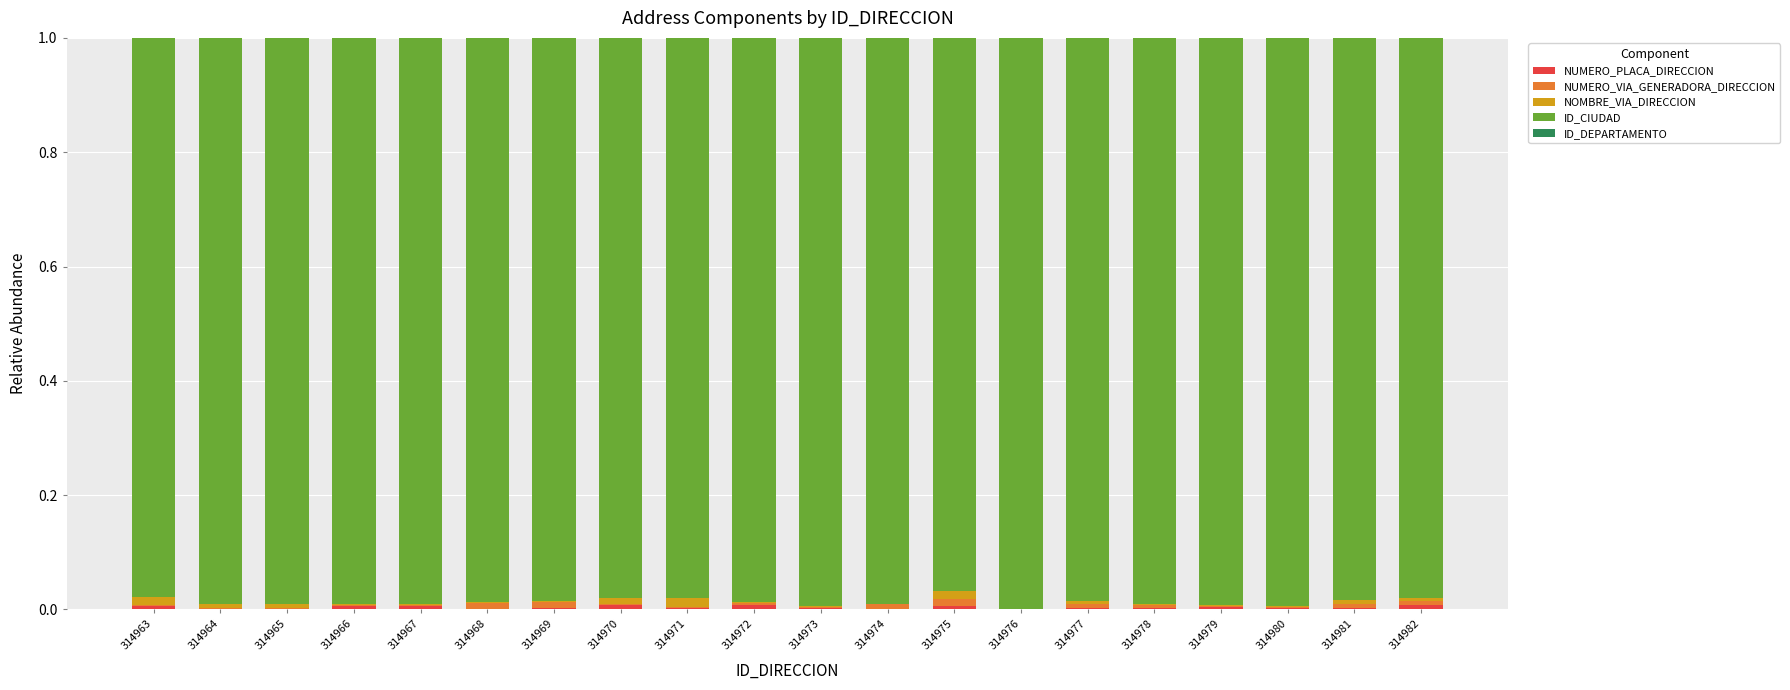

Does the chart contain stacked bars?

Yes